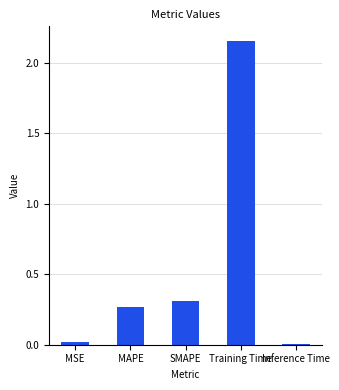

What is the sum of all values?

2.8